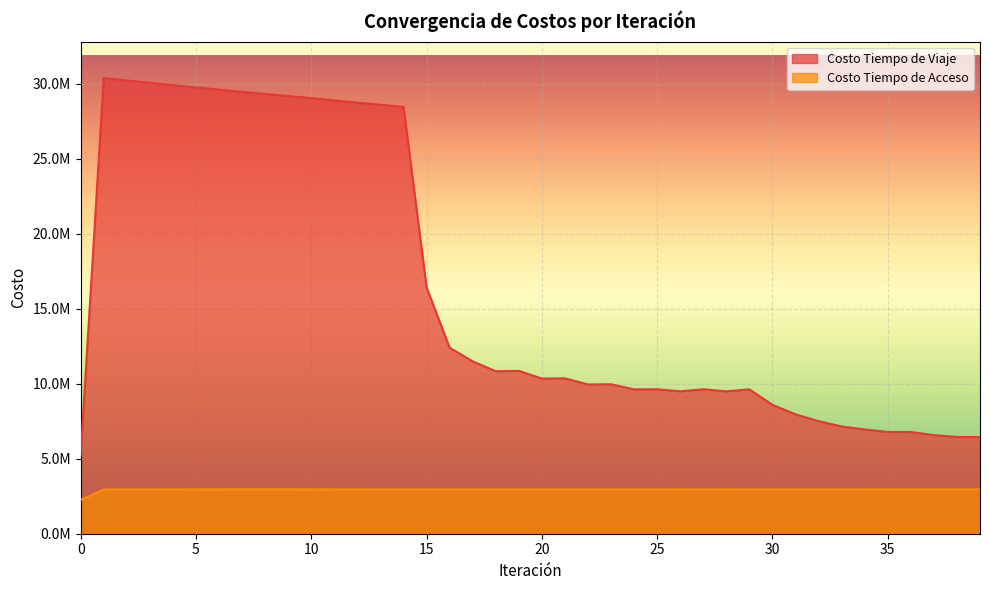

Which series has the largest total across all categories?

Costo Tiempo de Viaje